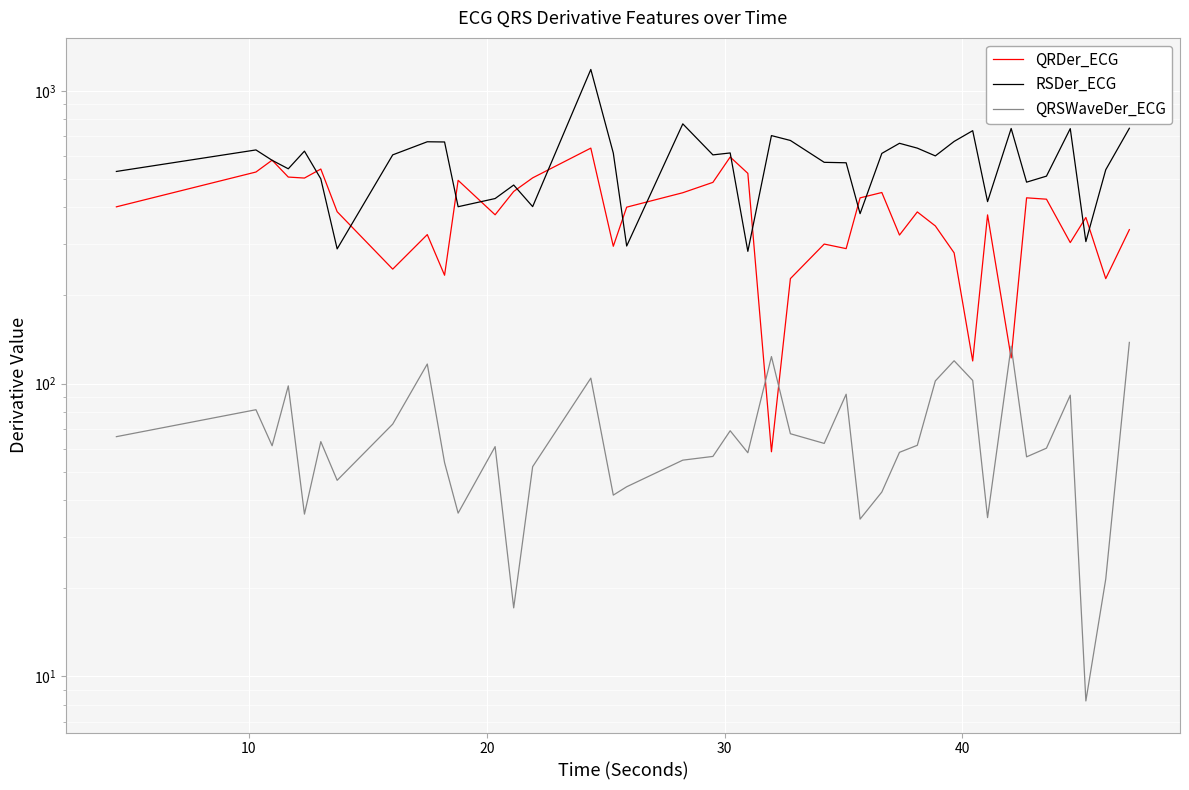

Which series has the largest total across all categories?

RSDer_ECG